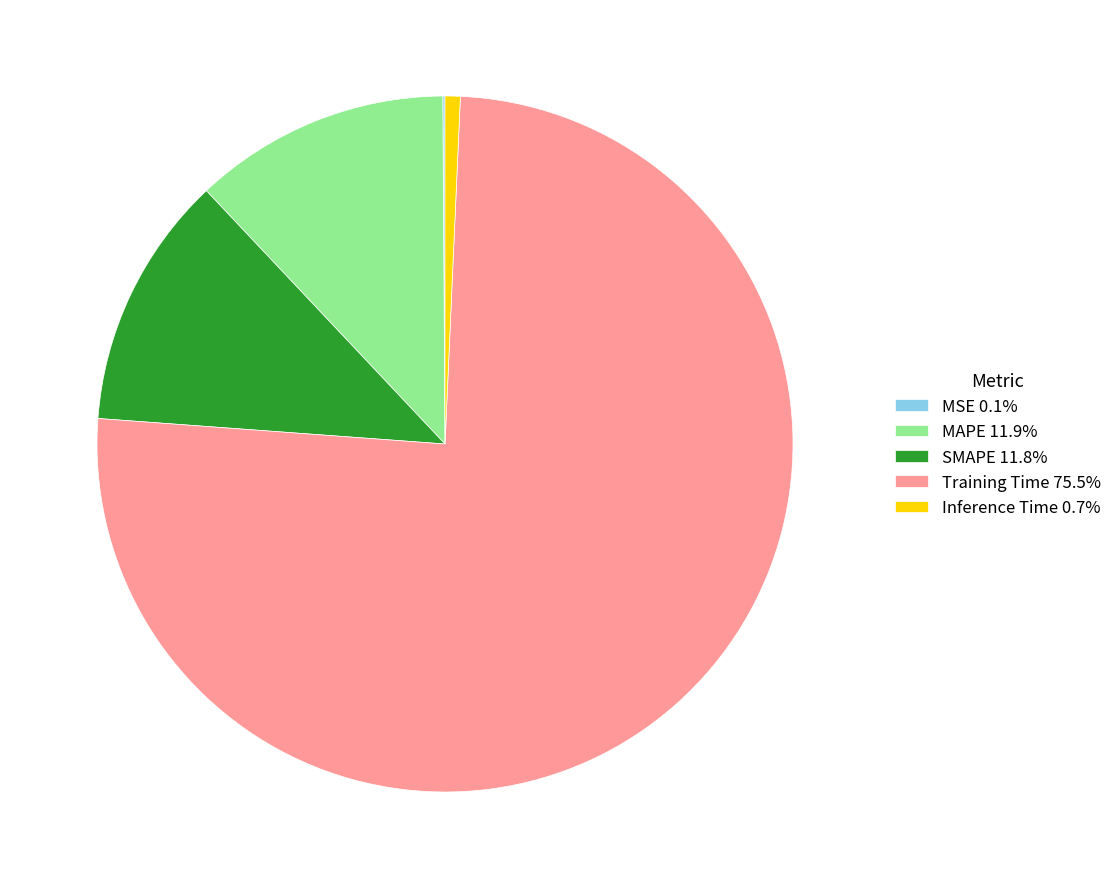

Does any single category account for the majority?

Yes